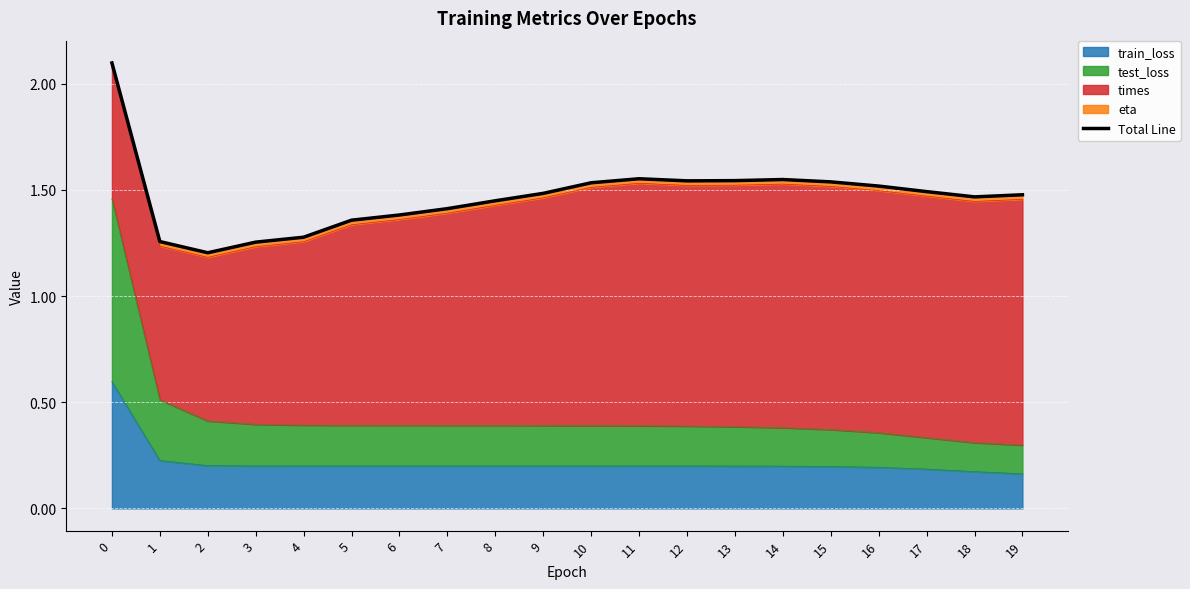

Rank the categories by value from highest to lowest.

0, 11, 14, 13, 12, 15, 10, 16, 17, 9, 19, 18, 8, 7, 6, 5, 4, 1, 3, 2